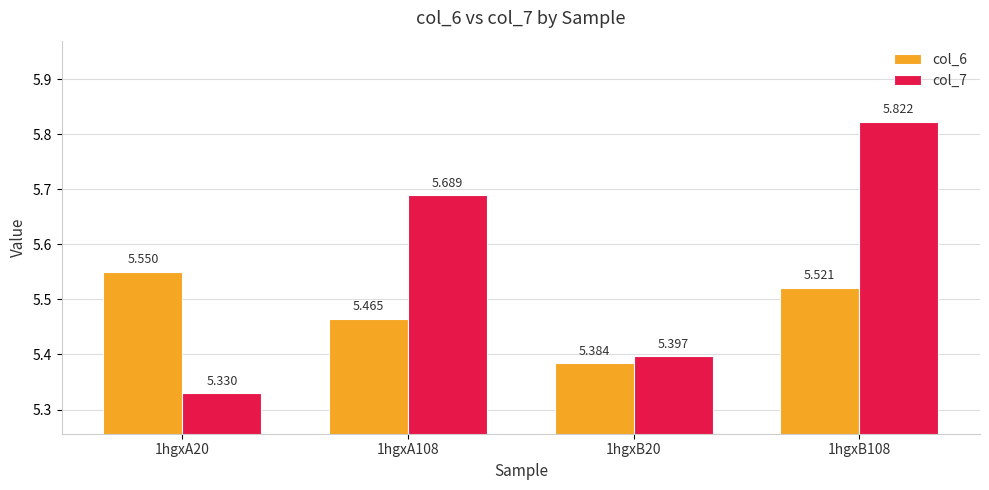

At how many categories does at least one series exceed 5?

4